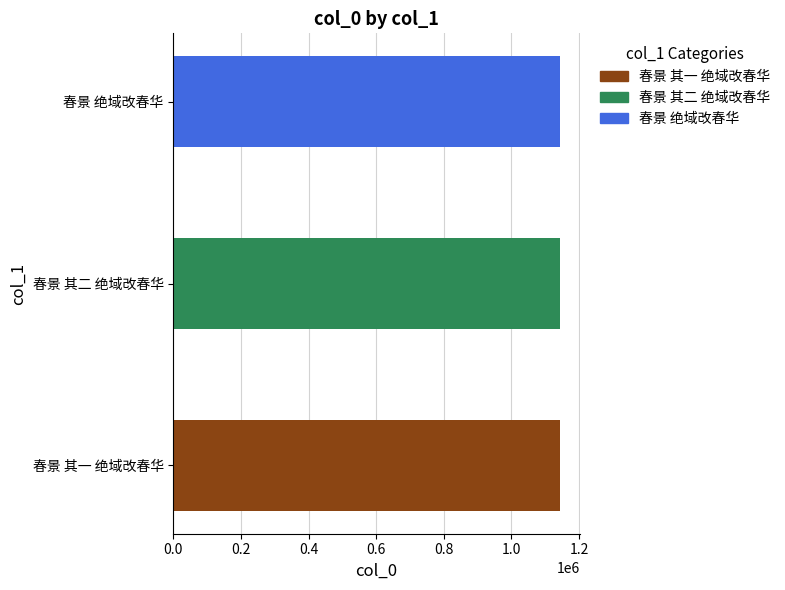

Approximately how many times larger is the value at 春景 其二 绝域改春华 compared to 春景 绝域改春华?

1.0